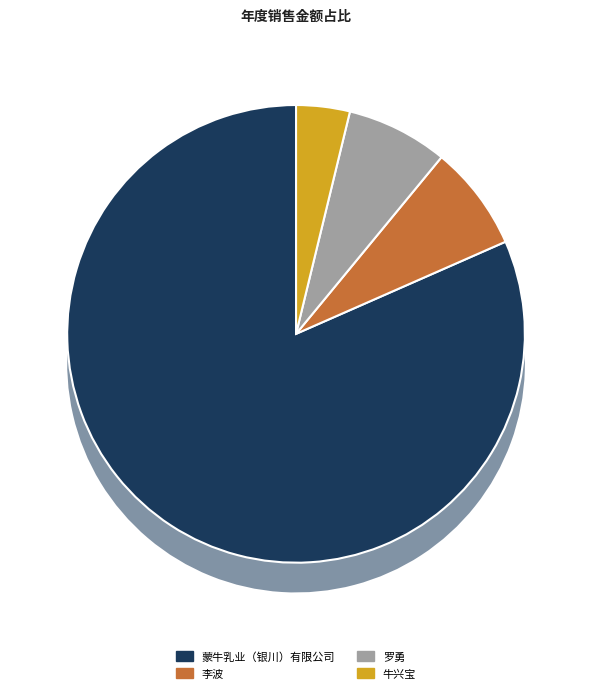

Approximately how many times larger is the value at 罗勇 compared to 牛兴宝?

1.9